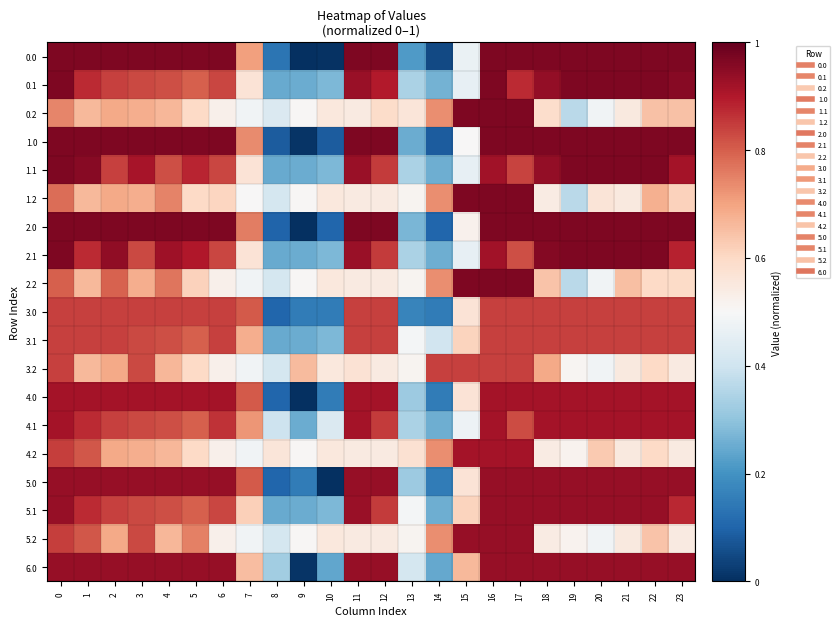

At which category is the sum across all series the highest?

16